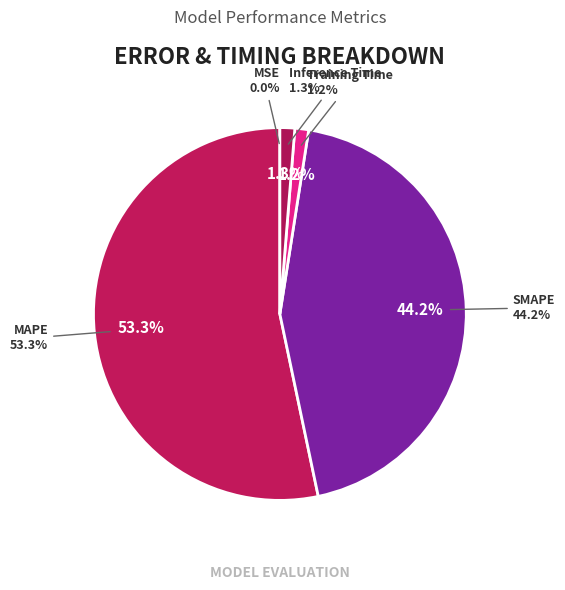

Rank the categories by value from highest to lowest.

MAPE, SMAPE, Inference Time, Training Time, MSE